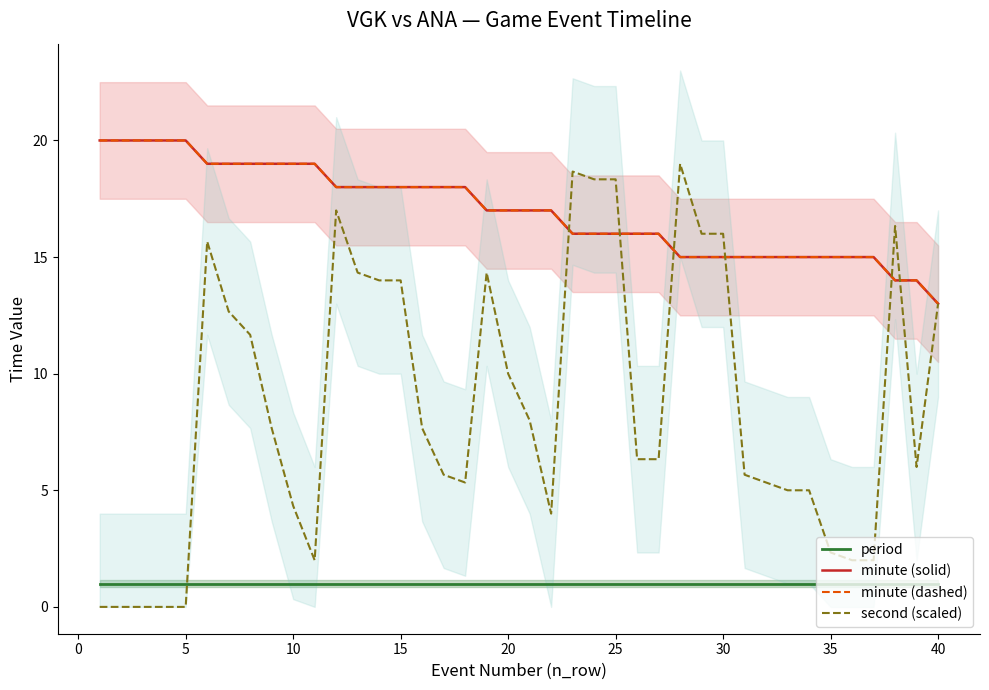

True or false: minute (dashed) has a value of 12.3 at 45.

False